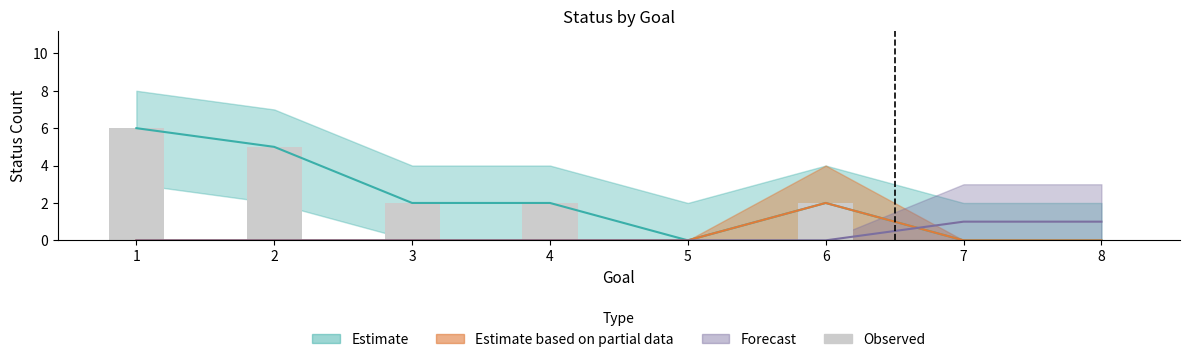

What is the sum of all values?

17